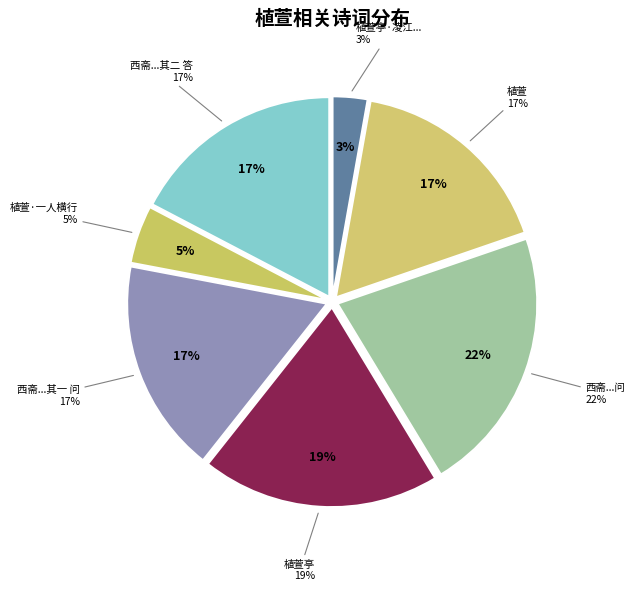

Is the sum of 植萱·一人横行 and 植萱 greater than half?

No